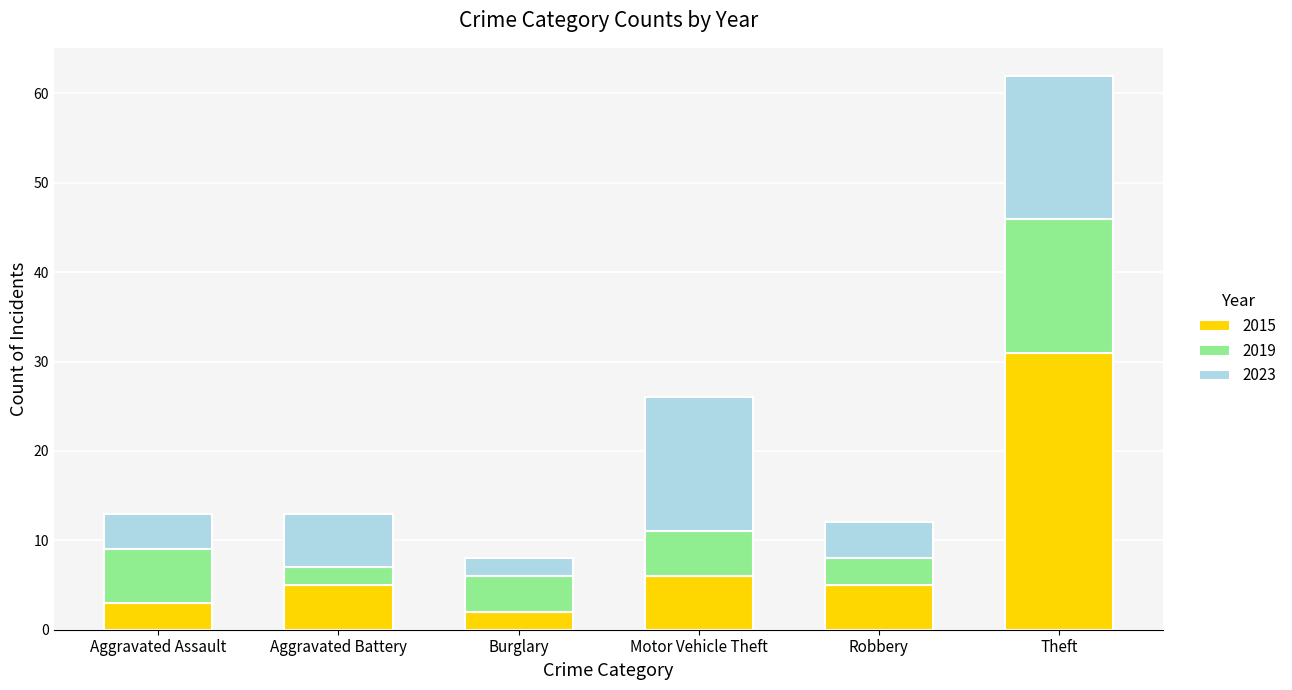

What is the sum of the 2015 values at Aggravated Battery and Motor Vehicle Theft?

11